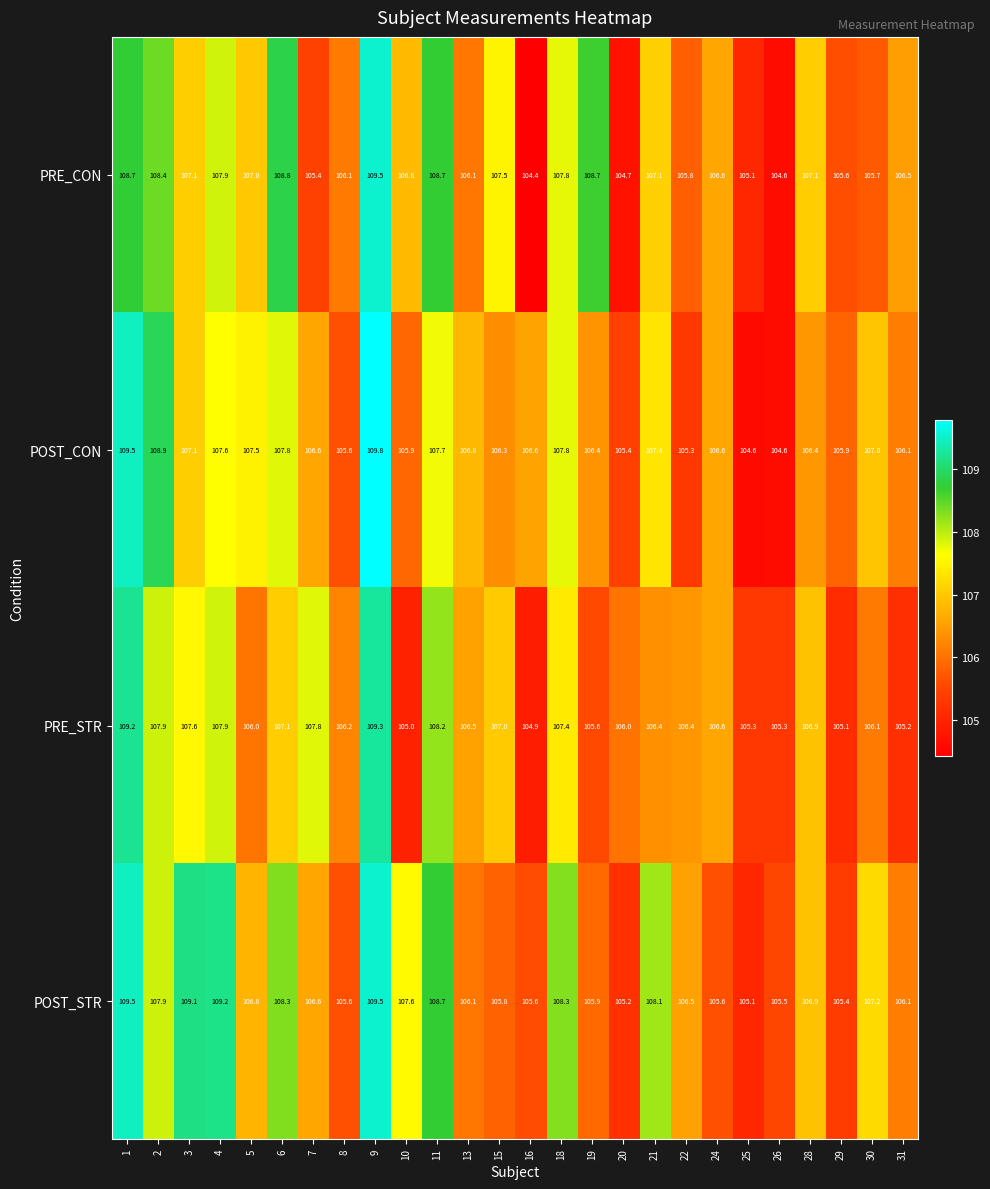

What is the smallest value displayed?

104.4